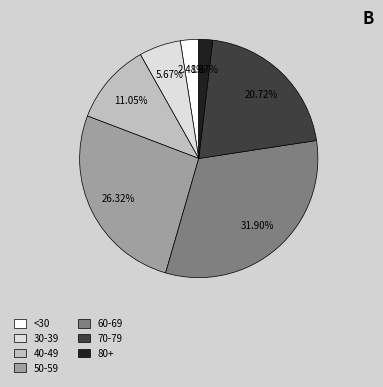

Combined, do 80+ and 70-79 account for over 50%?

No